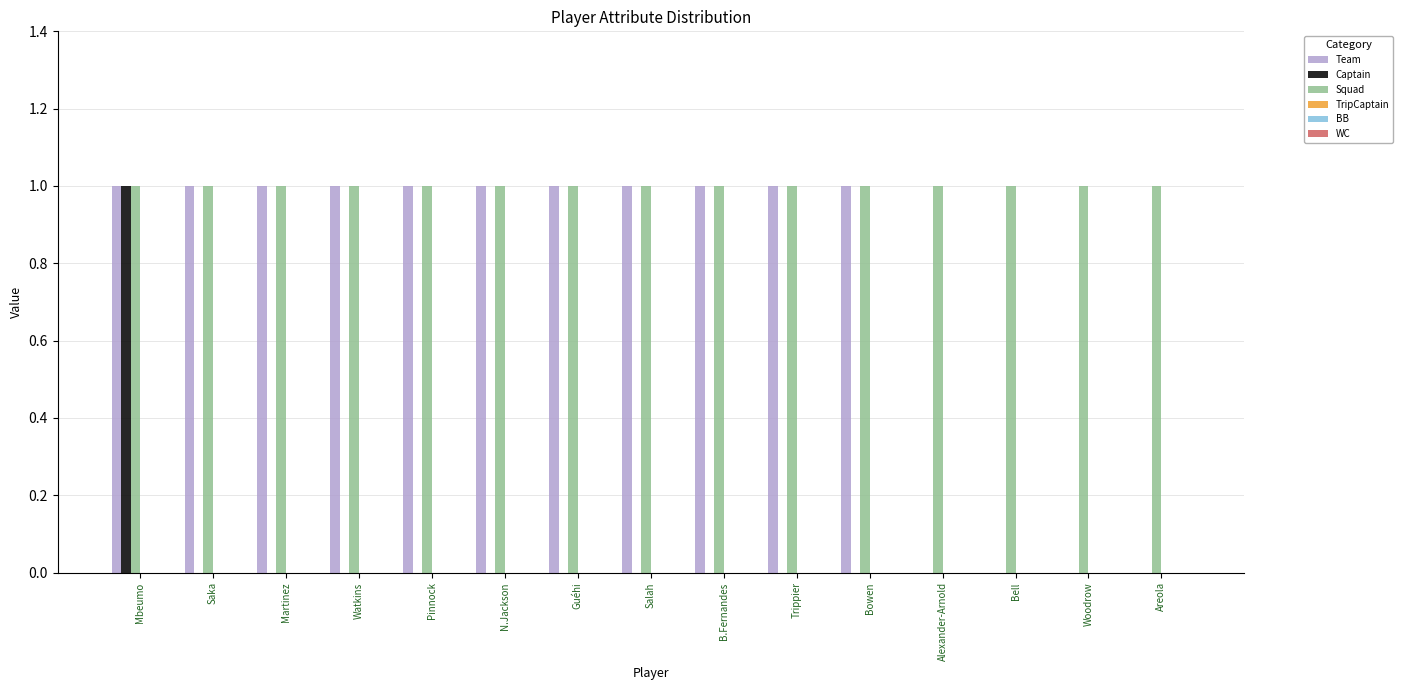

Between Martinez and Woodrow, which series saw the biggest shift?

Team